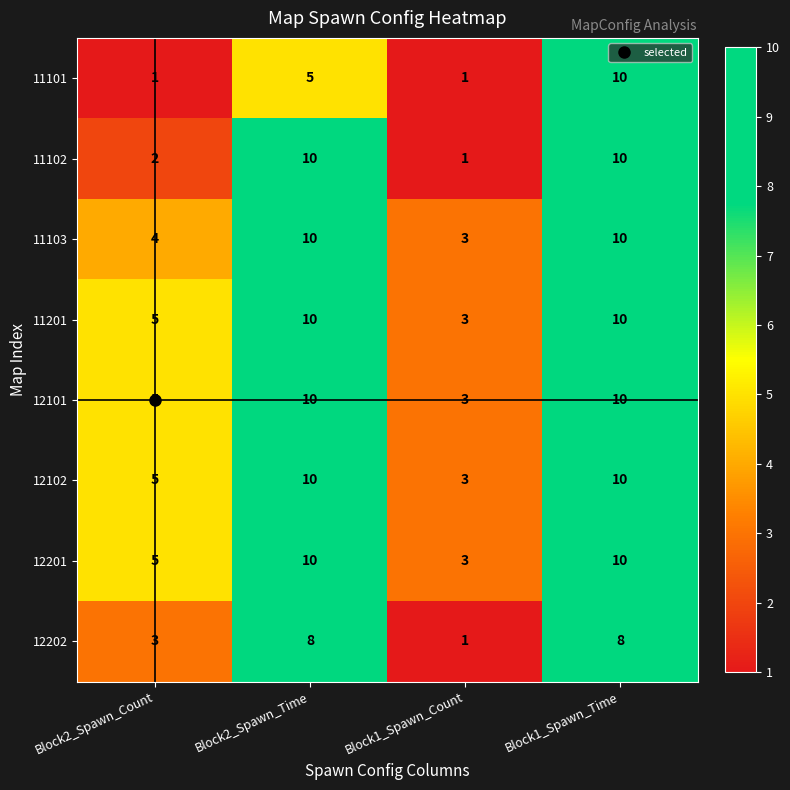

Which series changed the most between Block2_Spawn_Time and Block1_Spawn_Count?

11102